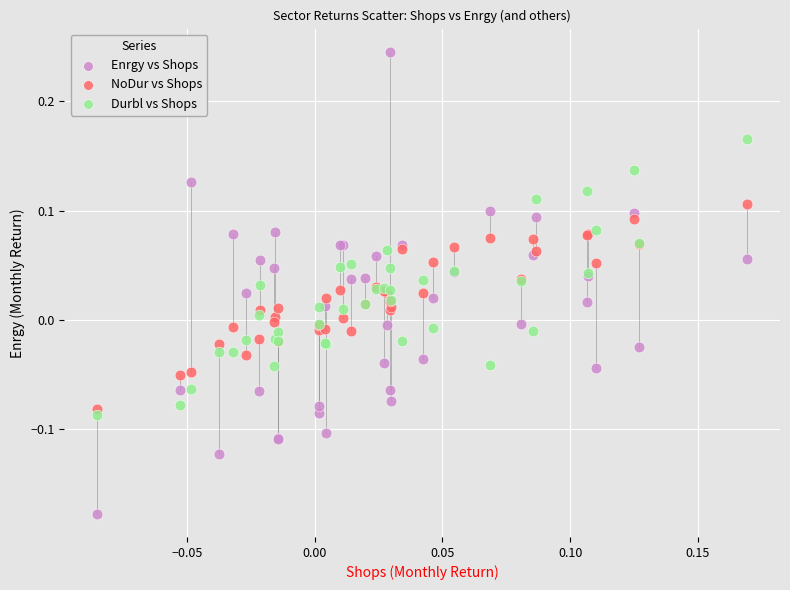

Which series has the largest Y range (max minus min)?

Enrgy vs Shops